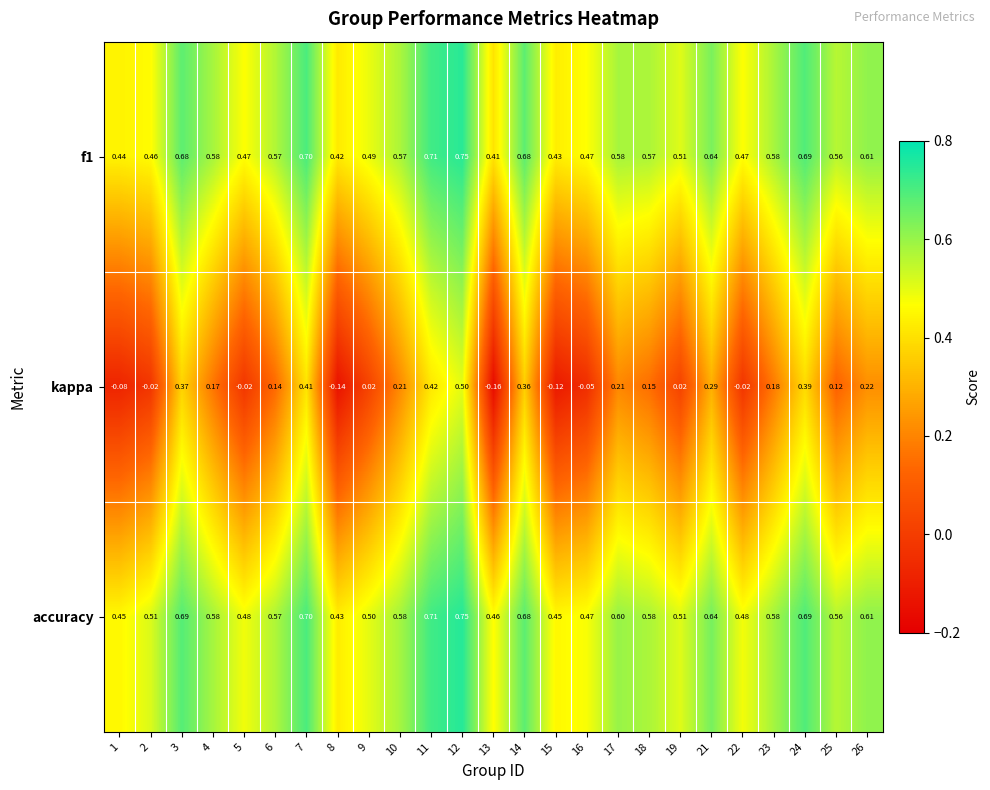

What is the total value across all series at 2?

1.0